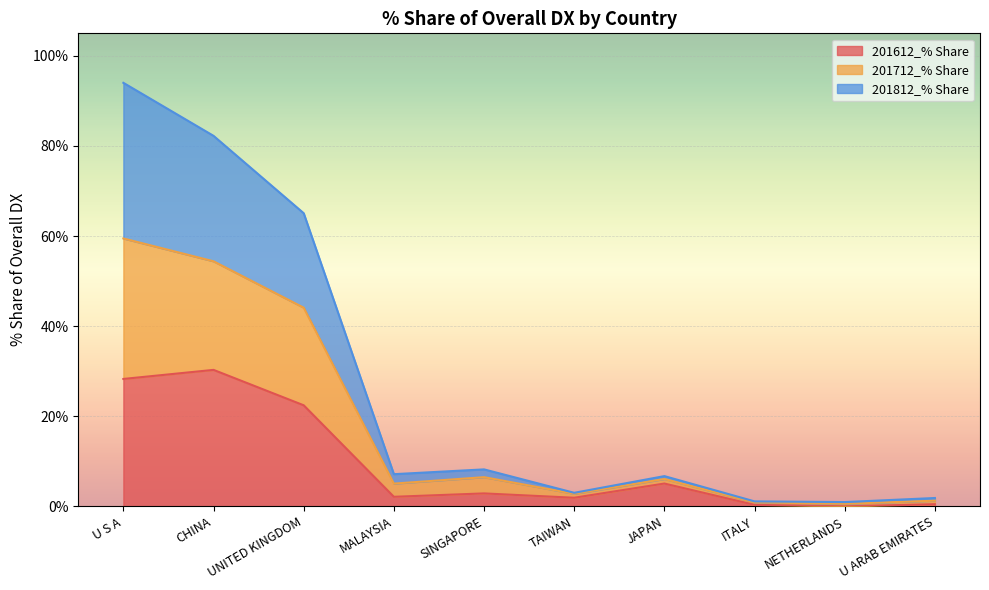

At which label does 201712_% Share reach its peak?

U S A